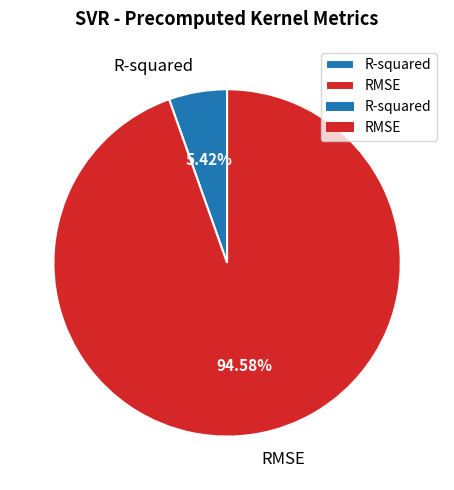

Which has a higher value, RMSE or R-squared?

RMSE